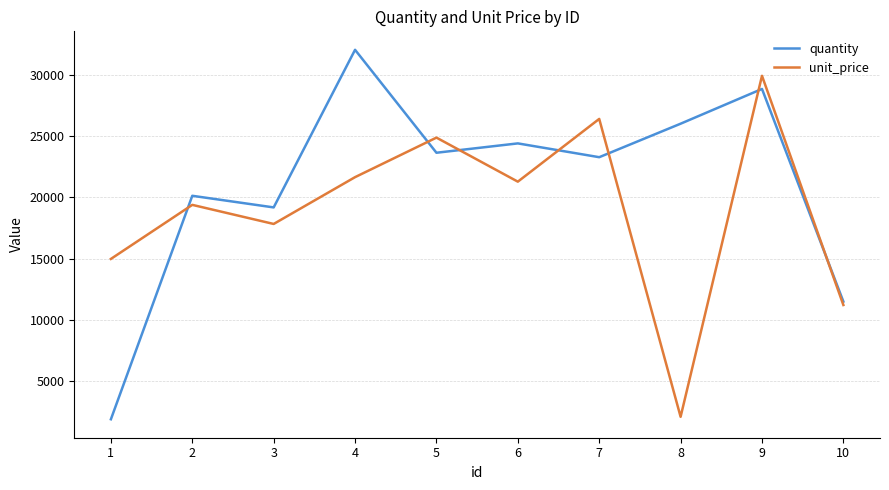

What is the sum of the quantity values at 5 and 2?

43775.2